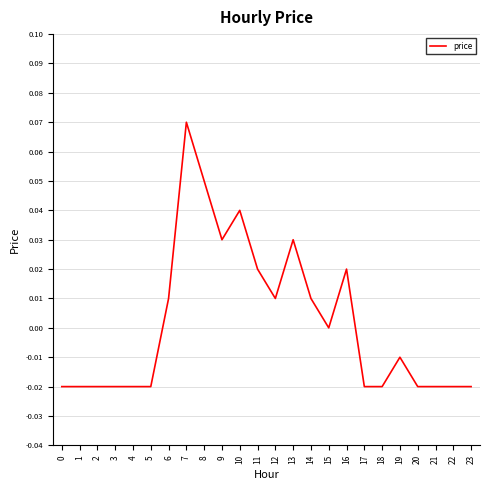

True or false: the data has more than 0 interior local peaks.

True